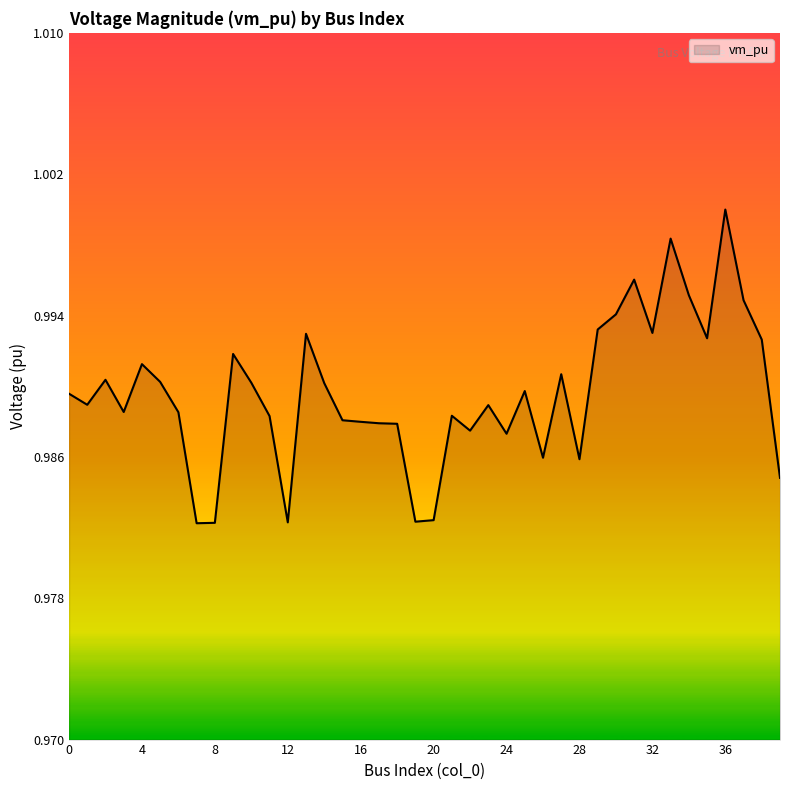

How many lines are shown in the chart?

1